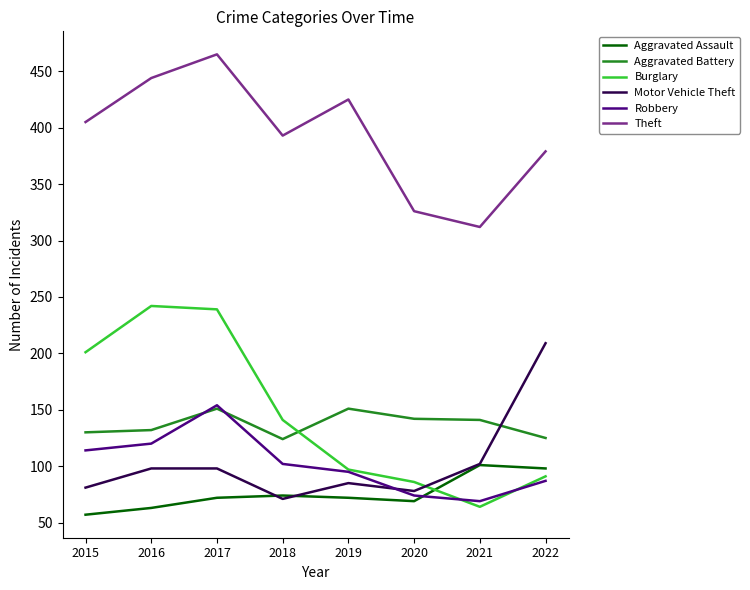

What are all the series names shown in the legend?

Aggravated Assault, Aggravated Battery, Burglary, Motor Vehicle Theft, Robbery, Theft